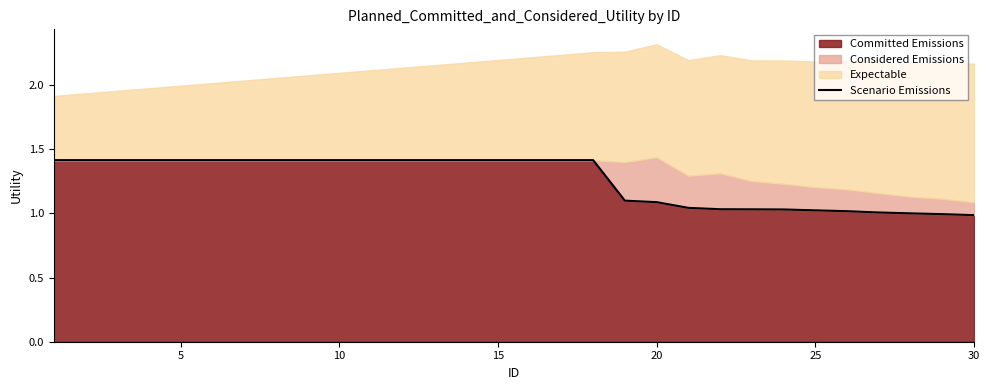

True or false: Committed Emissions has a value of 0.5 at 25.

False